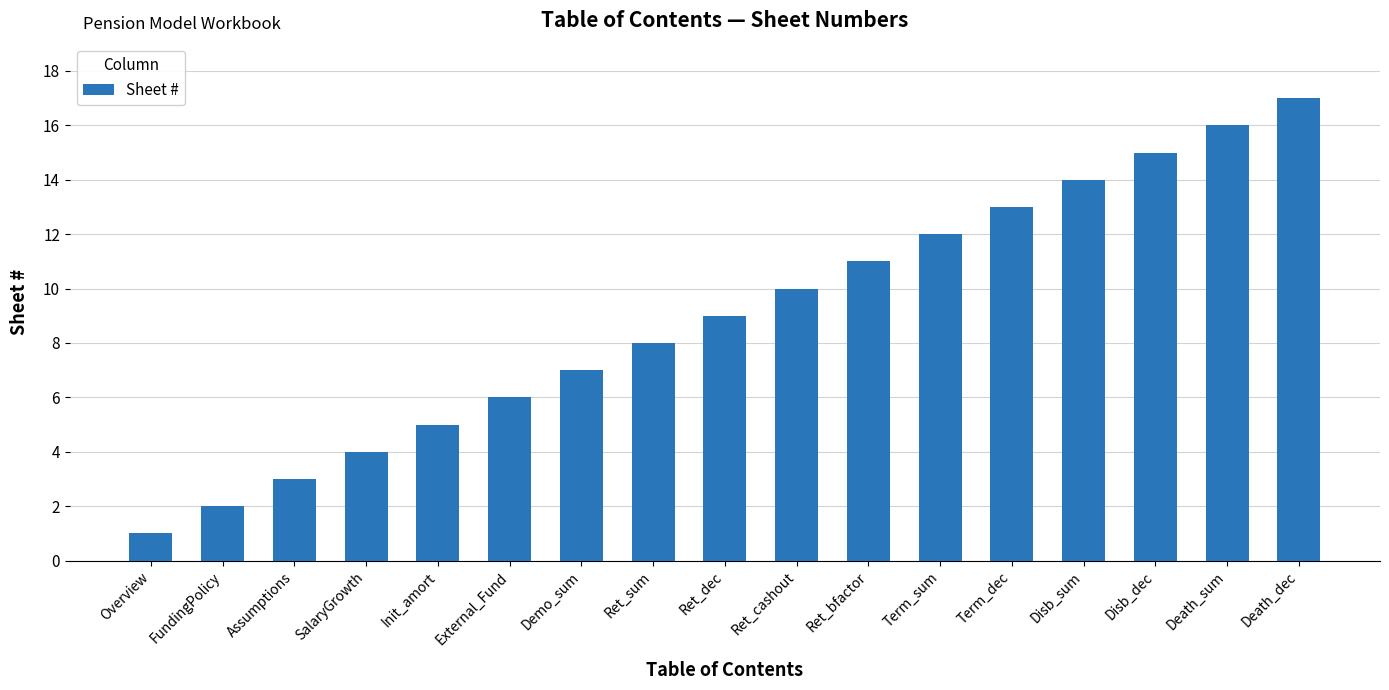

Approximately how many times larger is the value at Ret_sum compared to FundingPolicy?

4.0